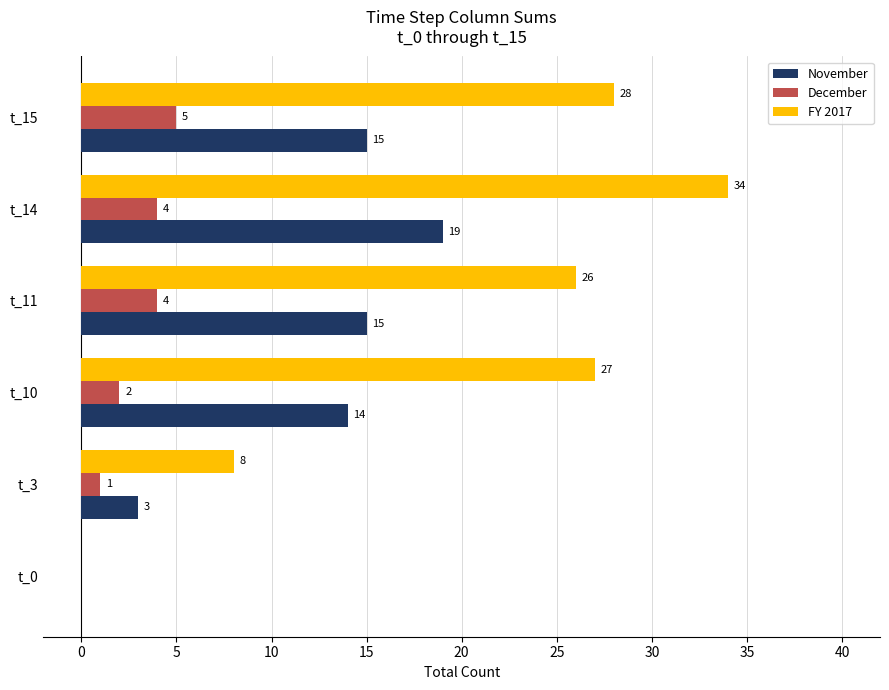

Which category has the highest value across all series?

t_14